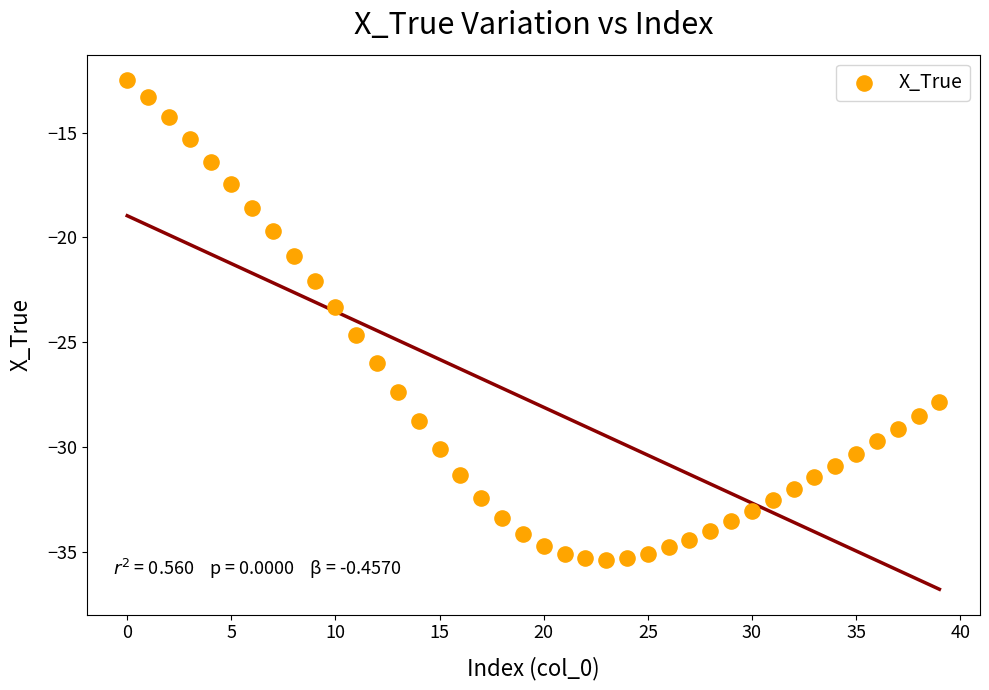

What Y value in the scatter plot is closest to -23?

-23.3